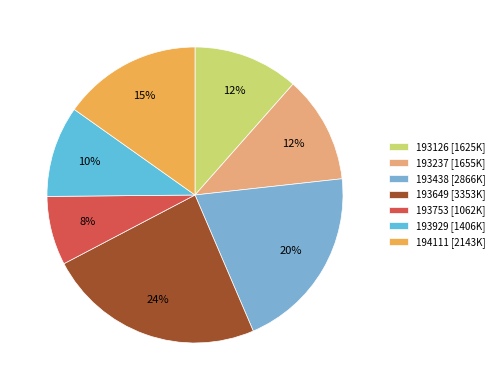

Count the number of slices in the pie.

7